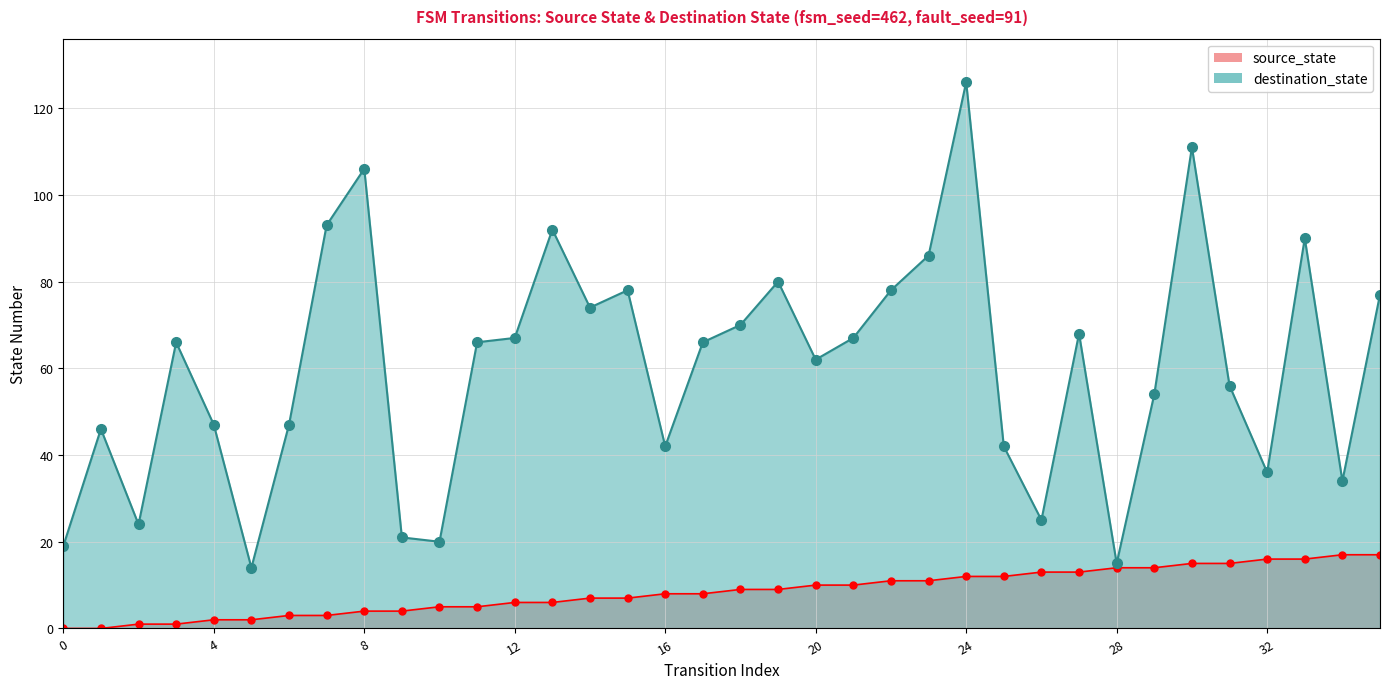

True or false: destination_state has a value of 32 at 10.

False